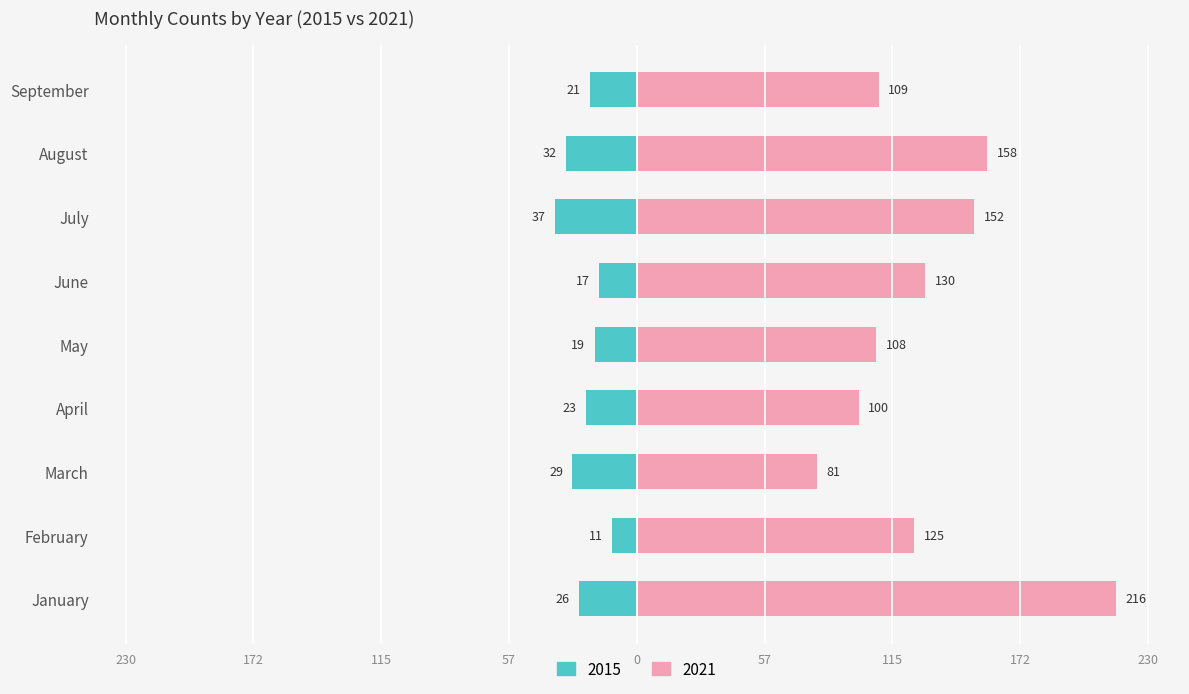

What are all the series names shown in the legend?

2015, 2021